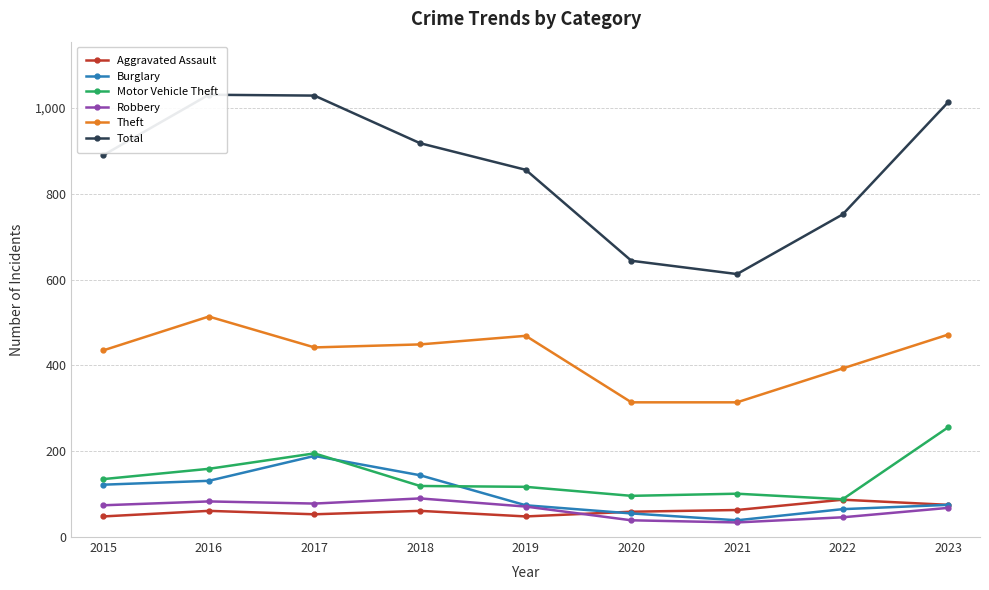

At which category does the chart reach its minimum across all series?

2021